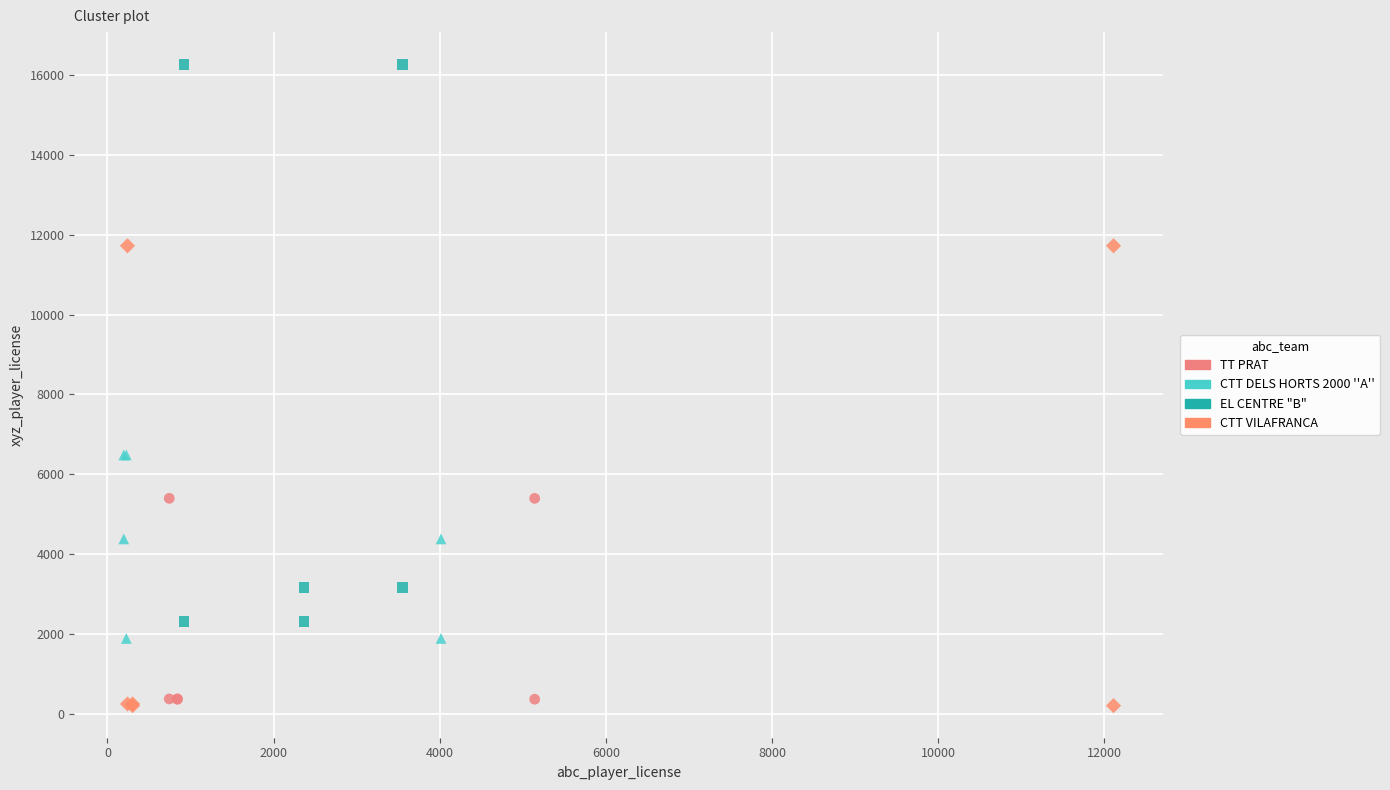

Which series has the widest spread of Y values?

EL CENTRE "B"